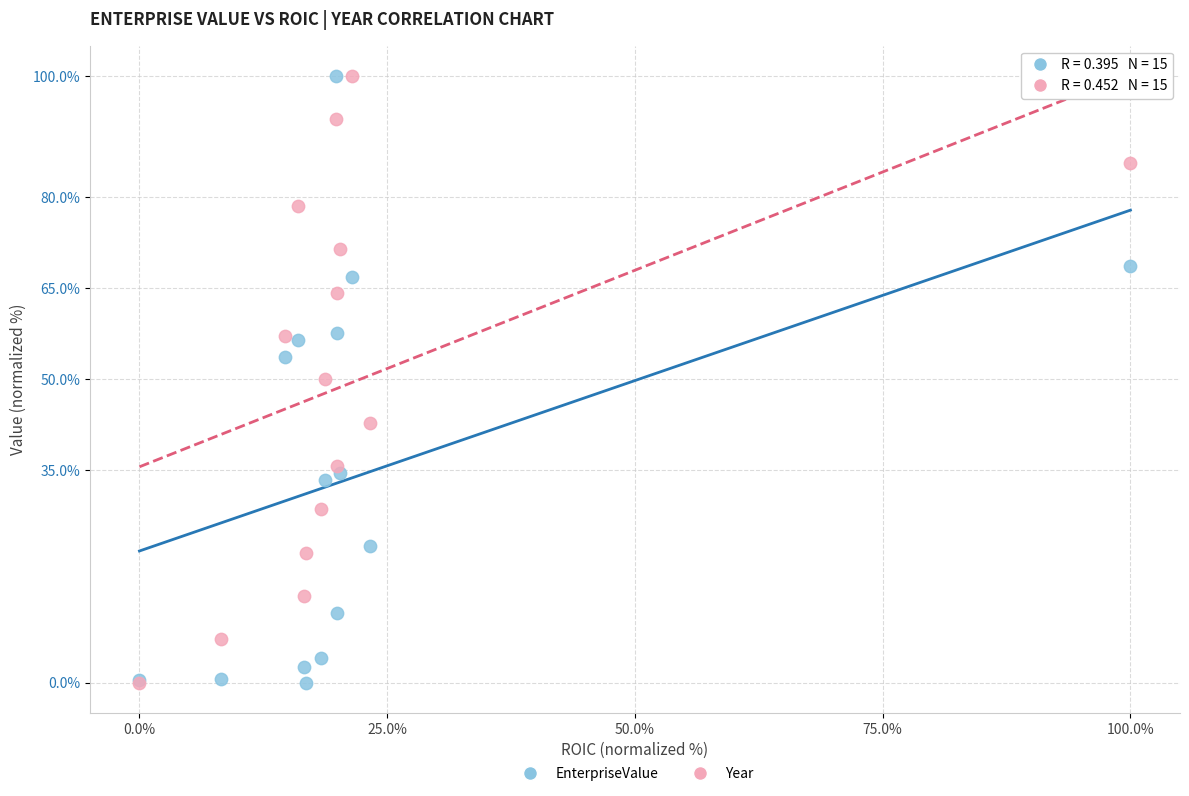

What are all the series names shown in the legend?

EnterpriseValue, Year